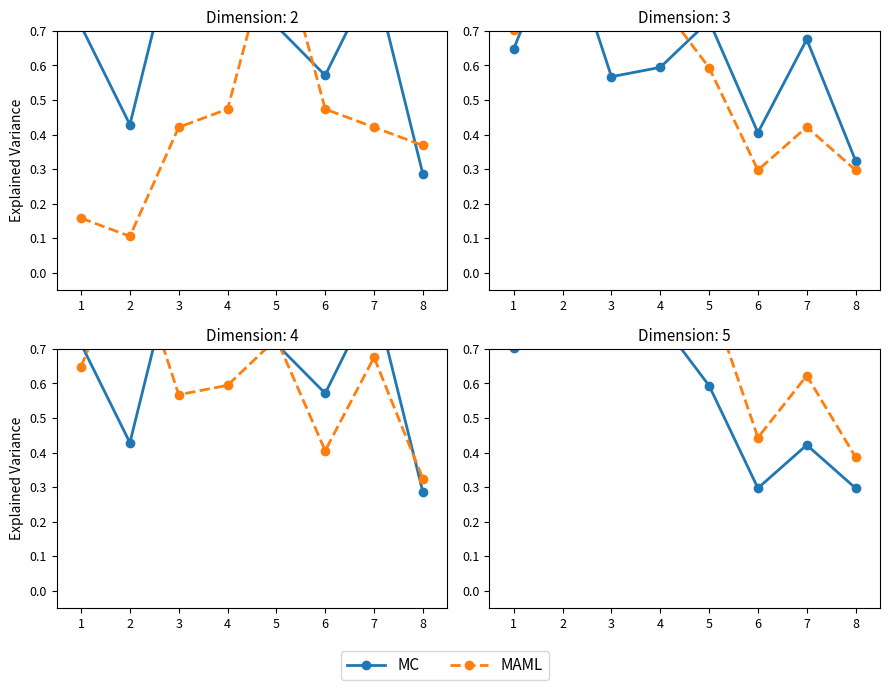

Rank the series by their average value, from lowest to highest.

MC, MAML